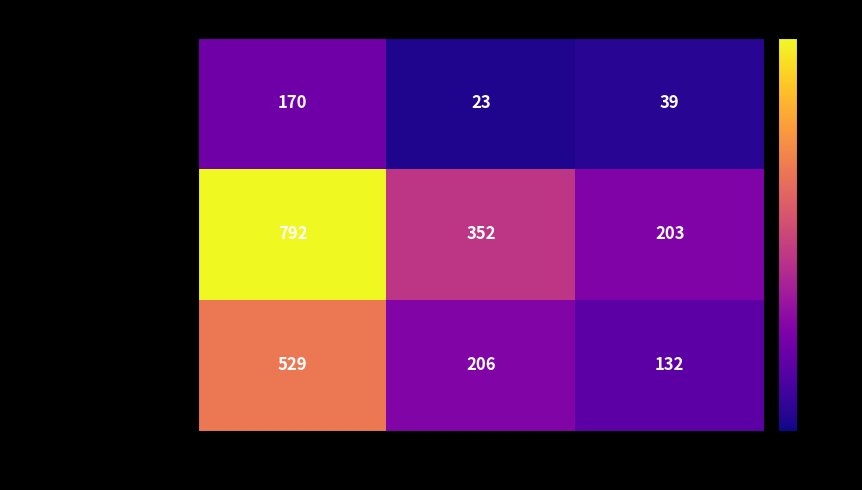

Which series has the widest spread of values?

Tweet 1 (2022-03-22 15:57)